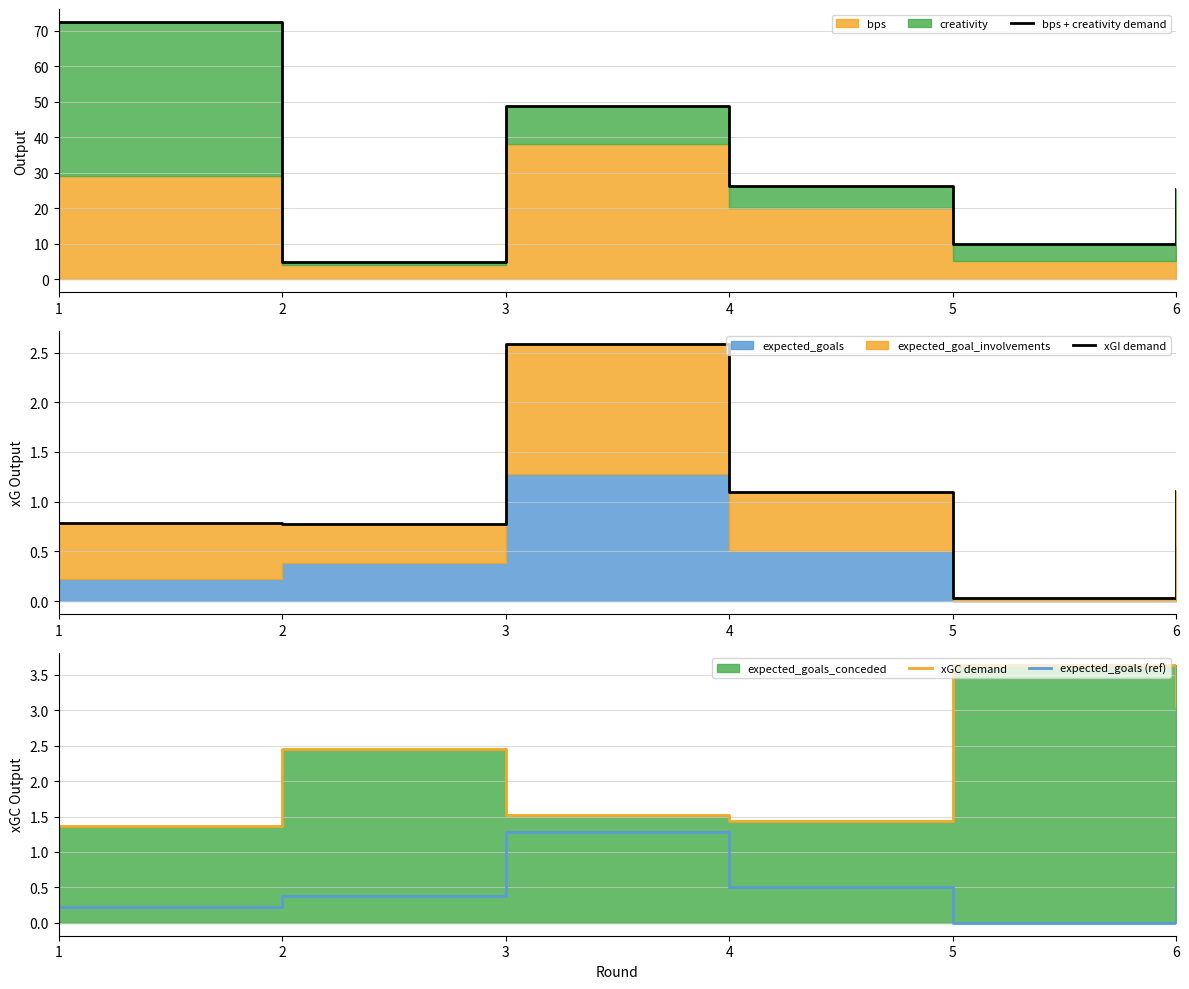

At which label does expected_goals (ref) reach its minimum?

5